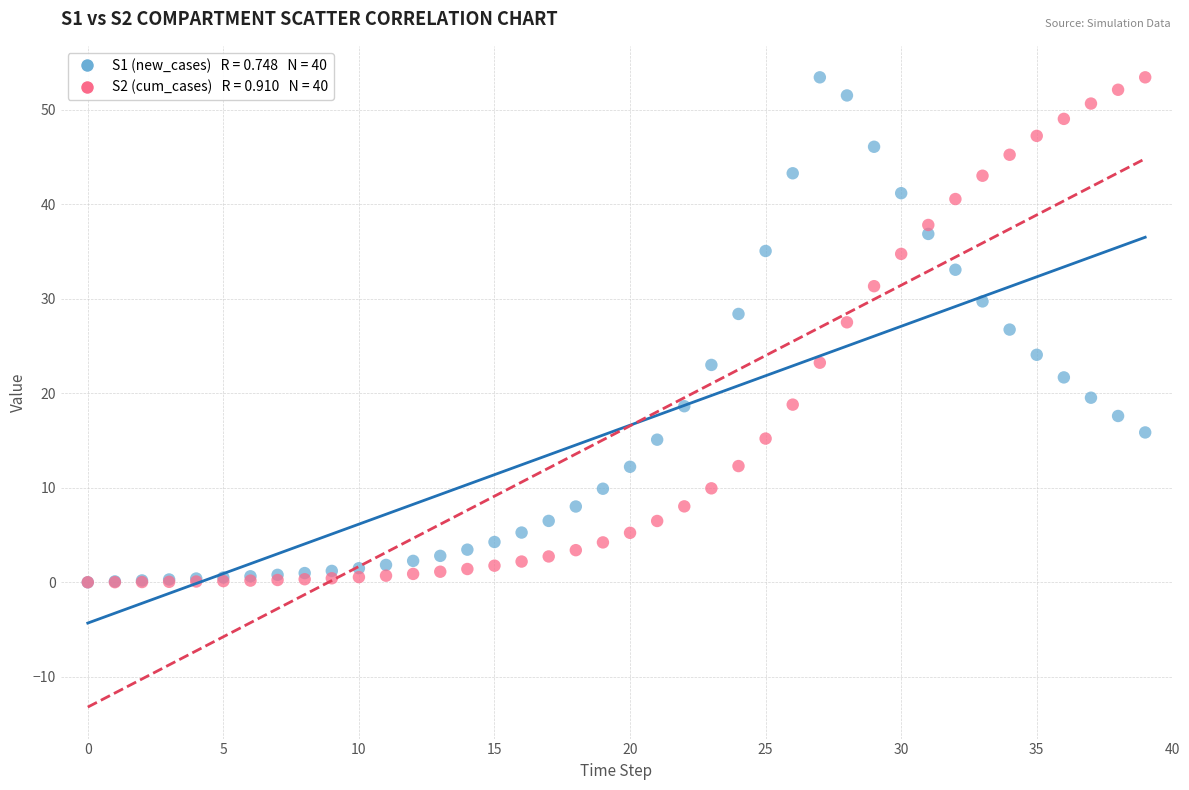

Across all series, what Y value is closest to 26?

26.7